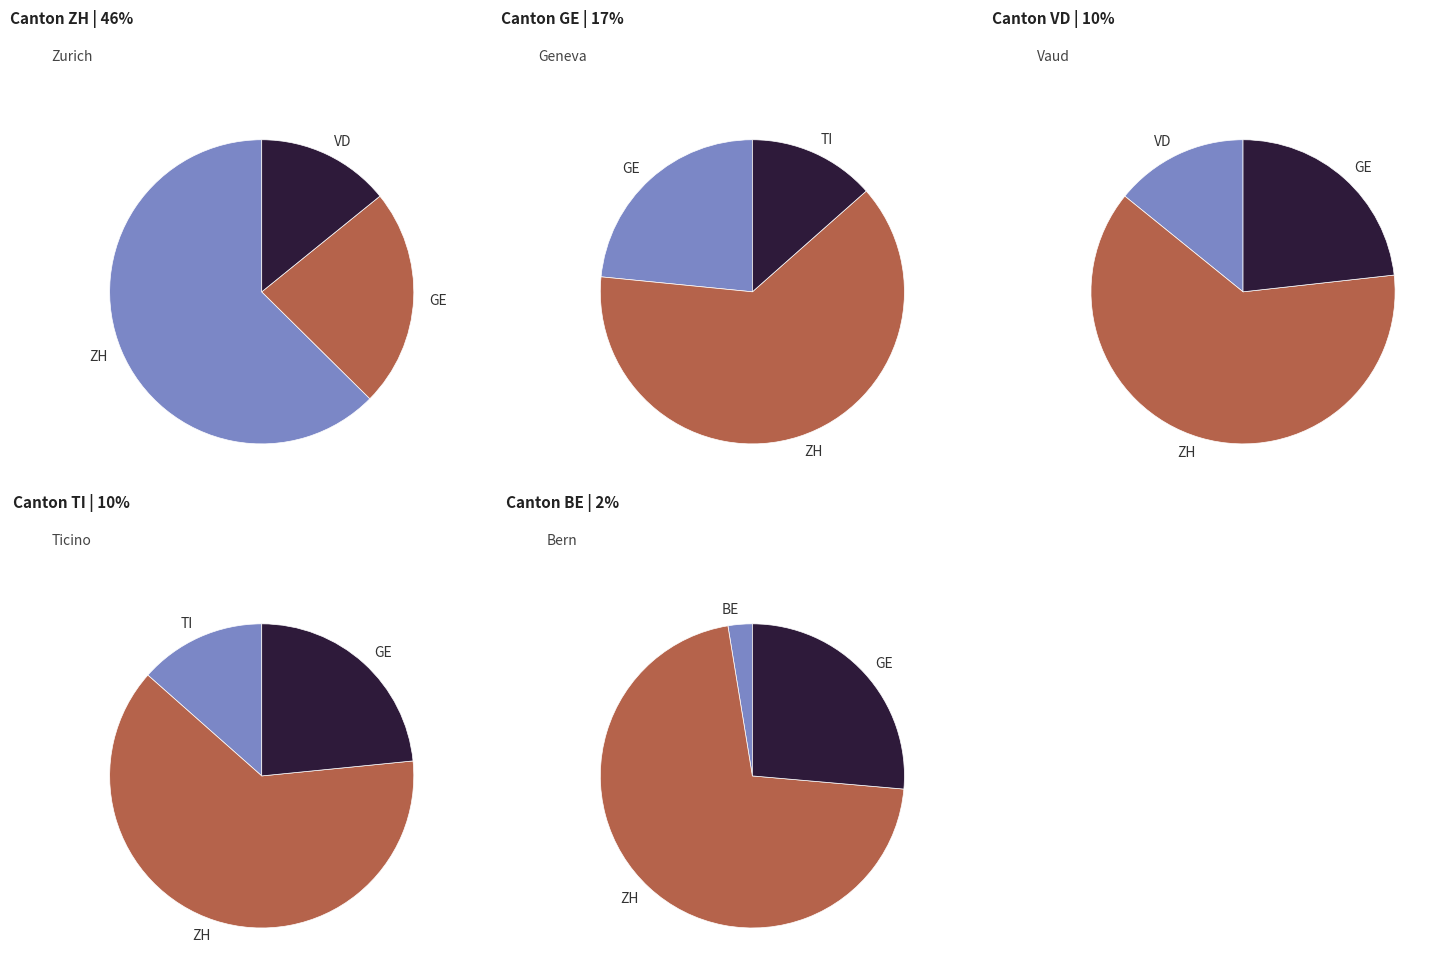

The 12 slice represents 16% of the pie. True or false?

False